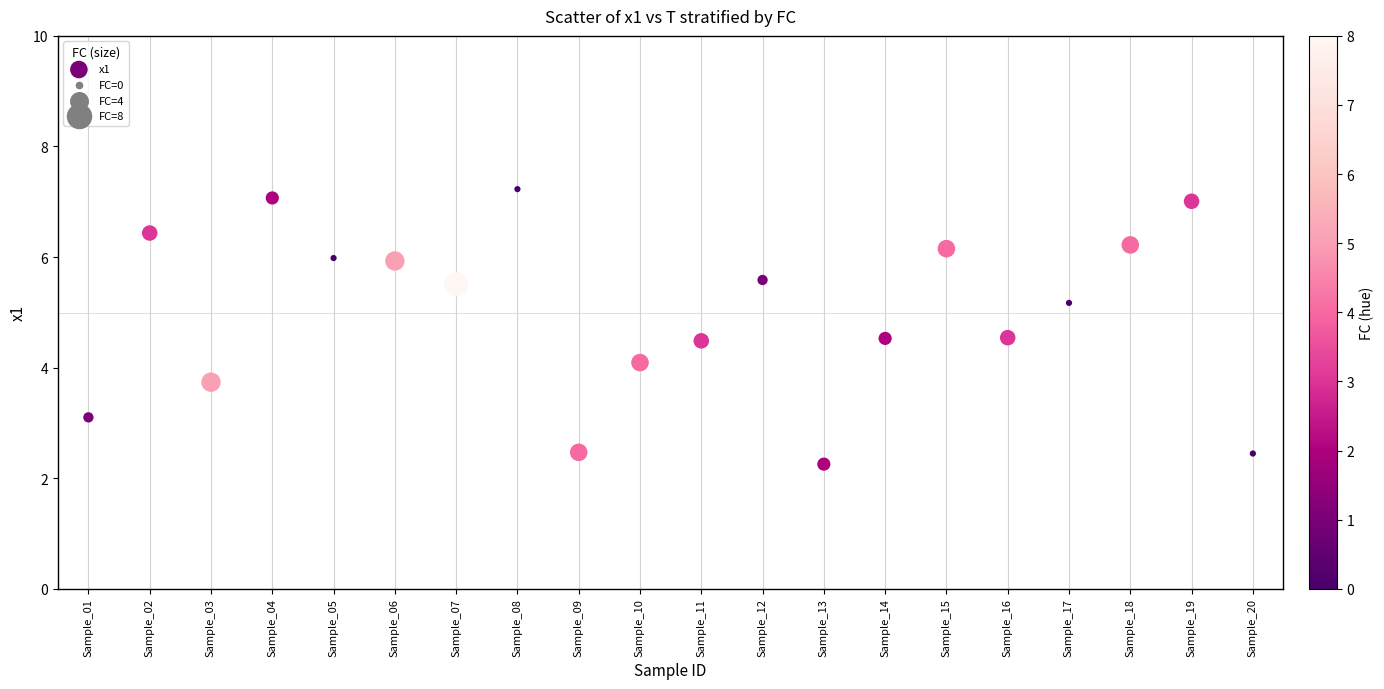

What is the range of X values (max minus min)?

19.0